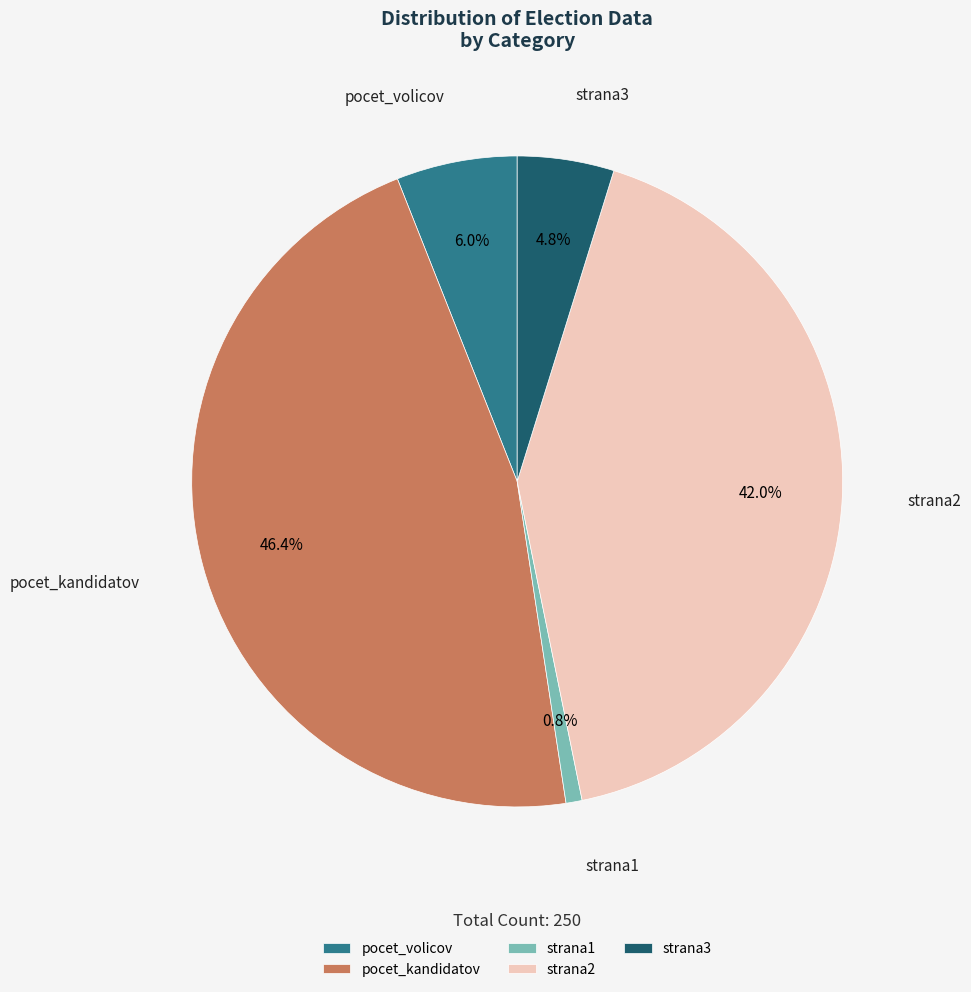

Does any single category account for the majority?

No